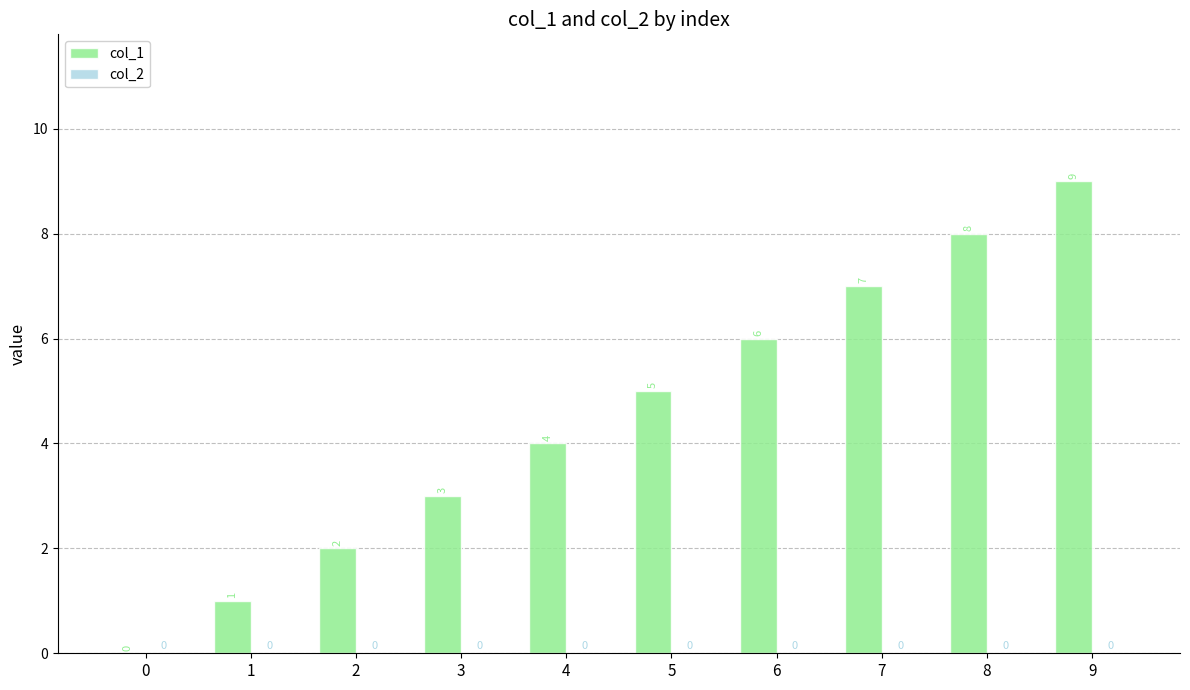

Between 0 and 5, which is larger?

5